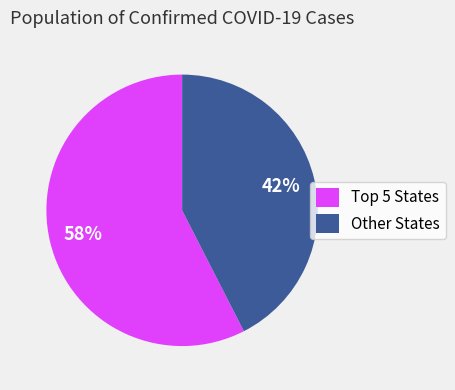

To the nearest percent, what is the average slice percentage?

50%